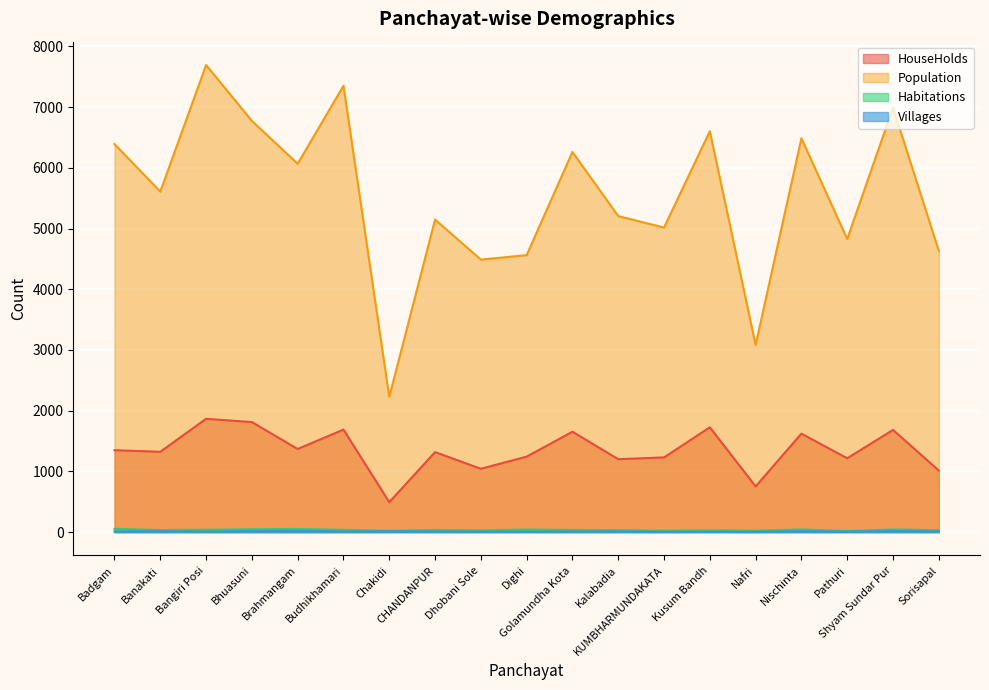

How many lines are shown in the chart?

4